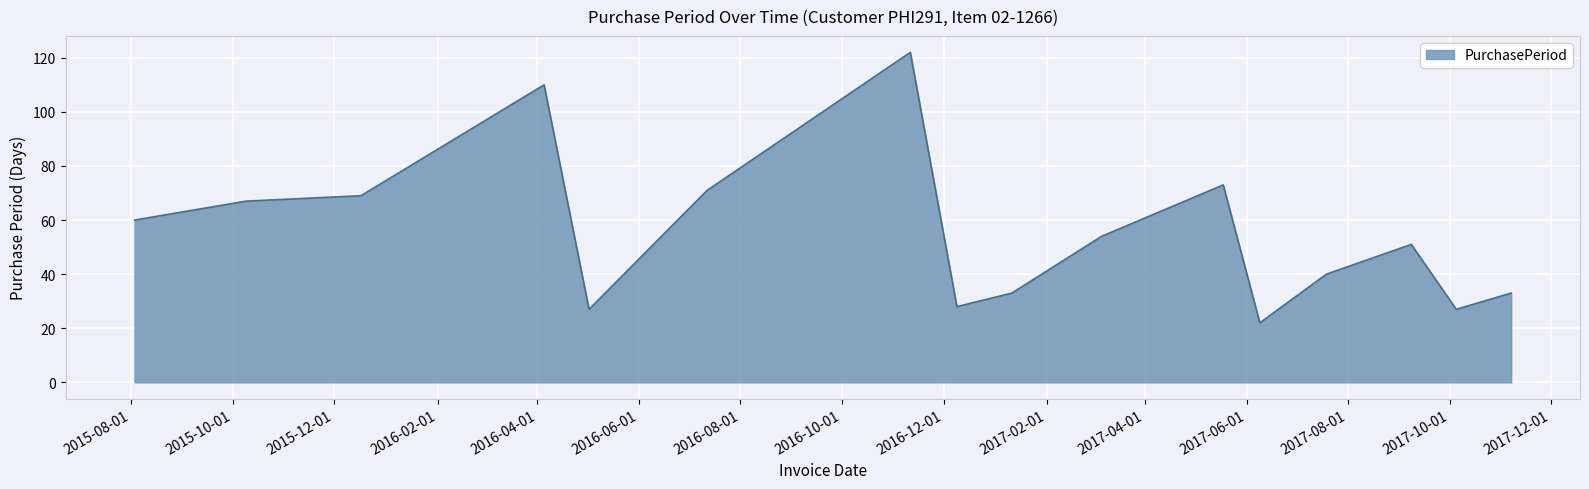

How many distinct data groups are displayed?

1